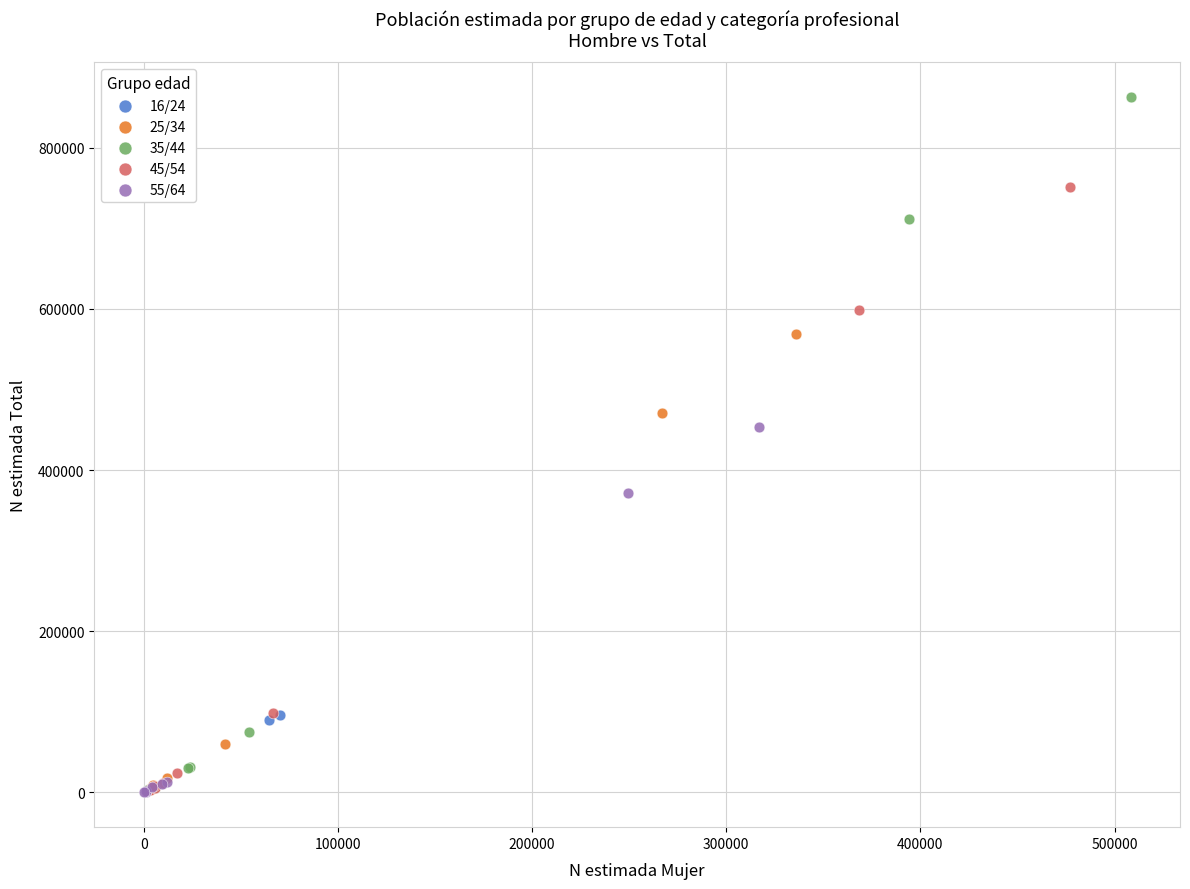

Which series has the largest Y range (max minus min)?

35/44